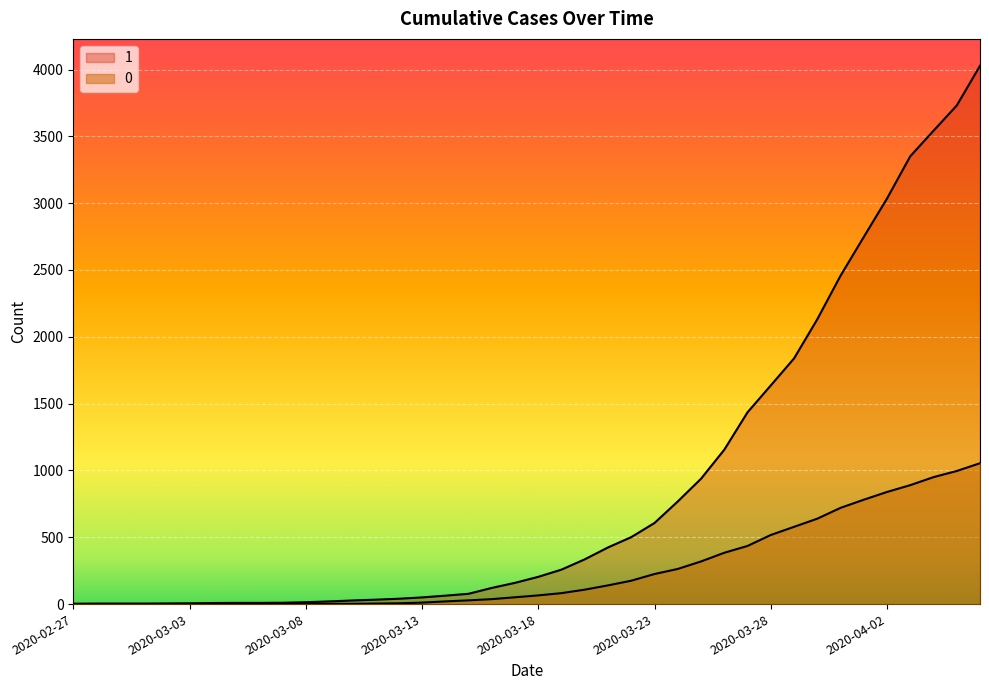

List the series in order of their overall mean, lowest first.

0, 1